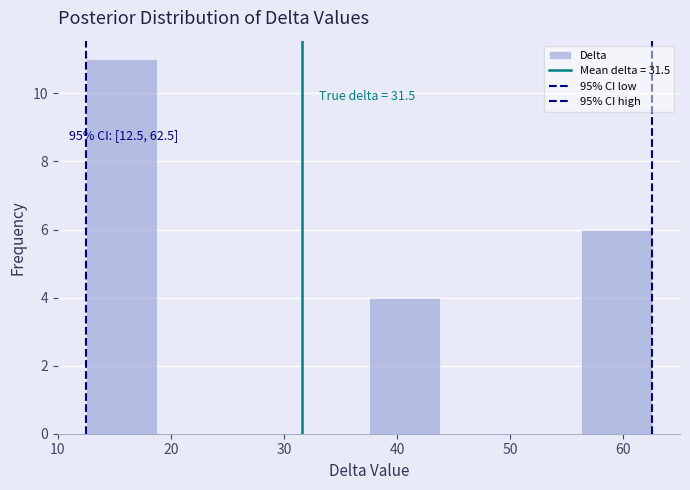

Which range on the x-axis has the tallest bar?

13 to 19